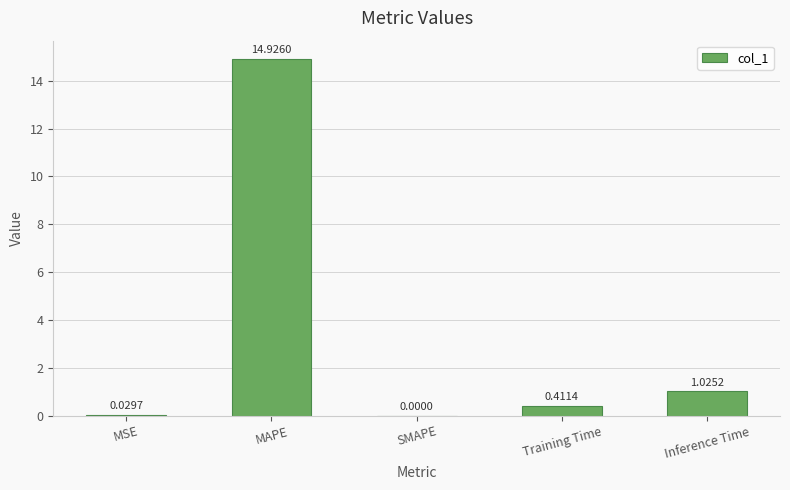

Which has a higher value, MAPE or Inference Time?

MAPE